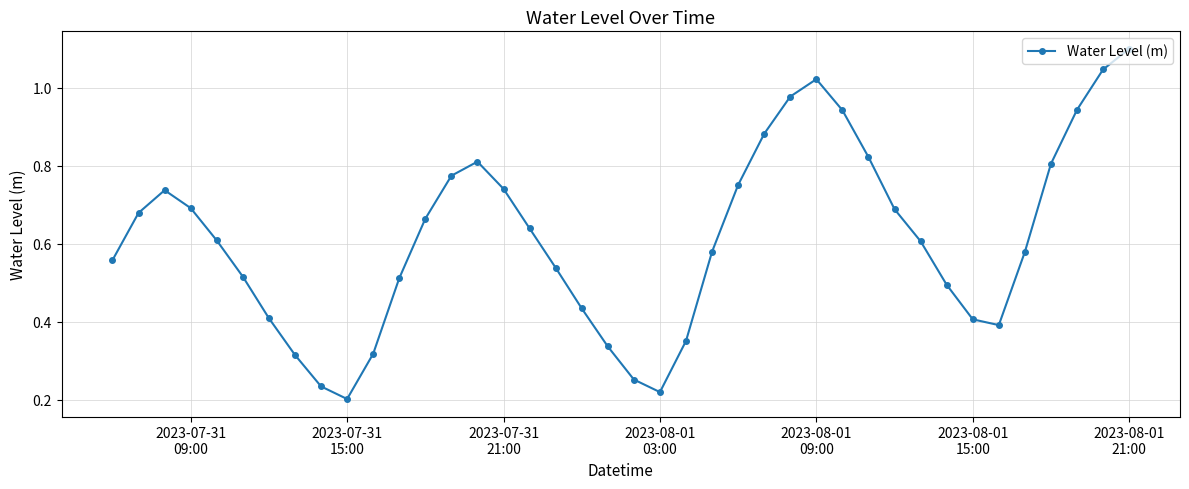

What is the maximum value shown in the chart?

1.1